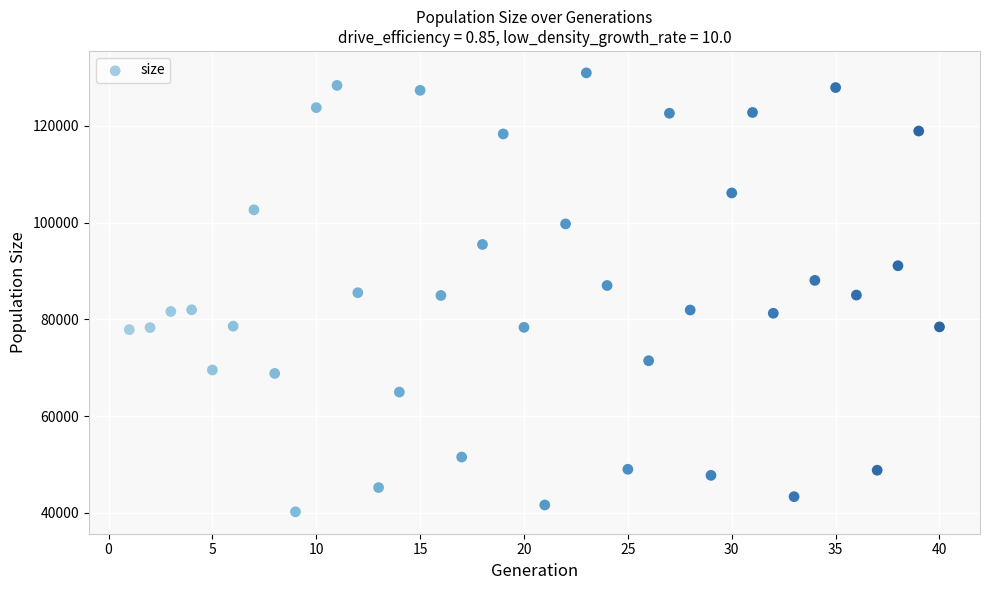

What is the range of Y values (max minus min)?

90754